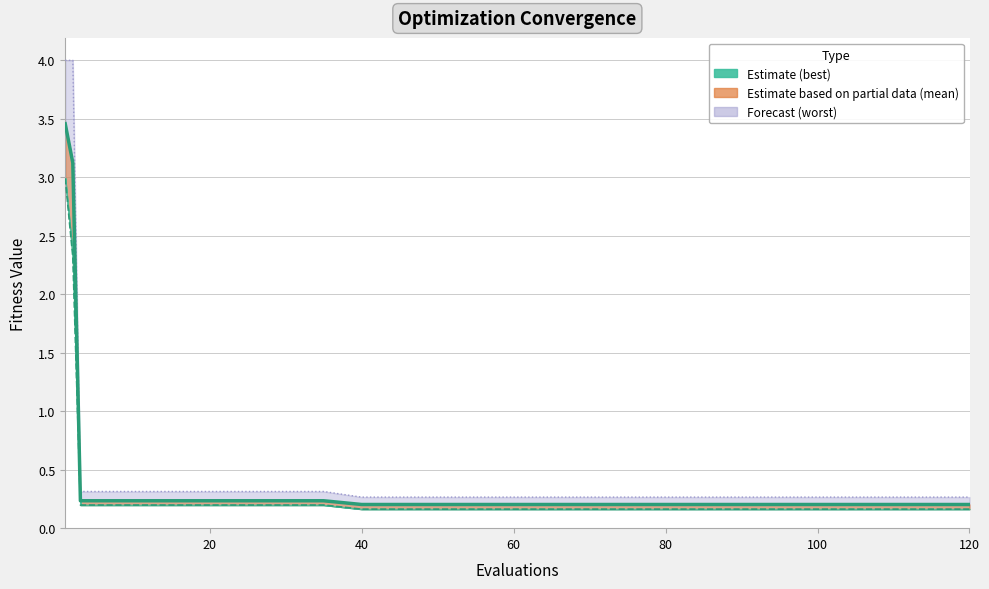

What is the sum of the mean values at 20 and 120?

0.4